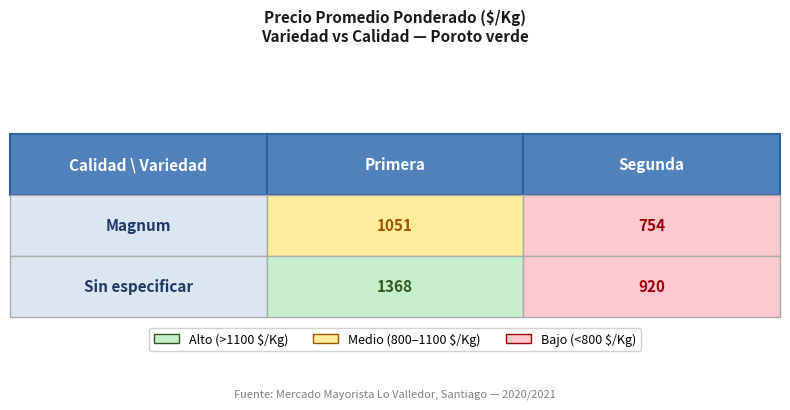

Rank the categories by value from lowest to highest.

Magnum_Segunda, Sin especificar_Segunda, Magnum_Primera, Sin especificar_Primera